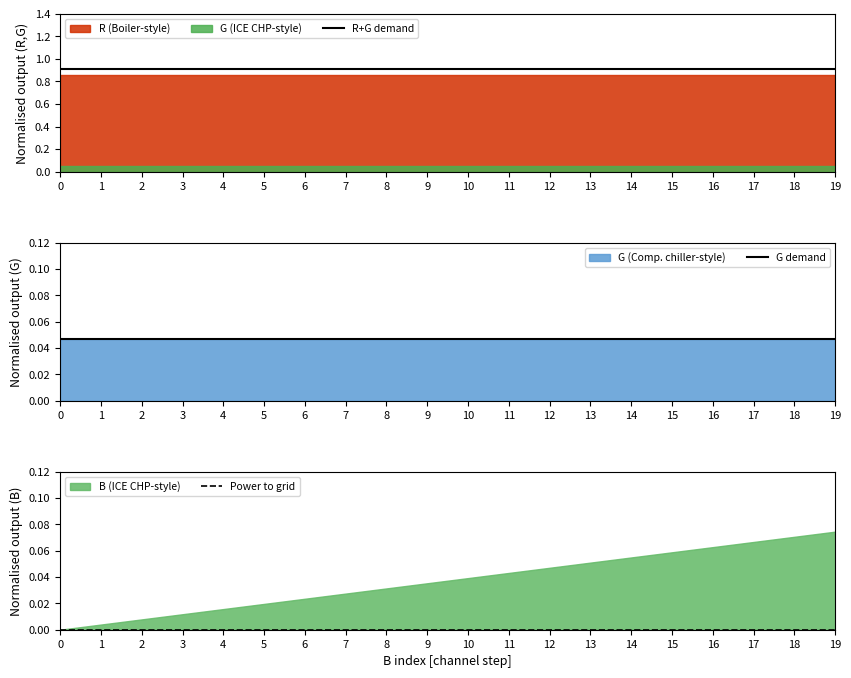

Between 1 and 14, which is larger?

1